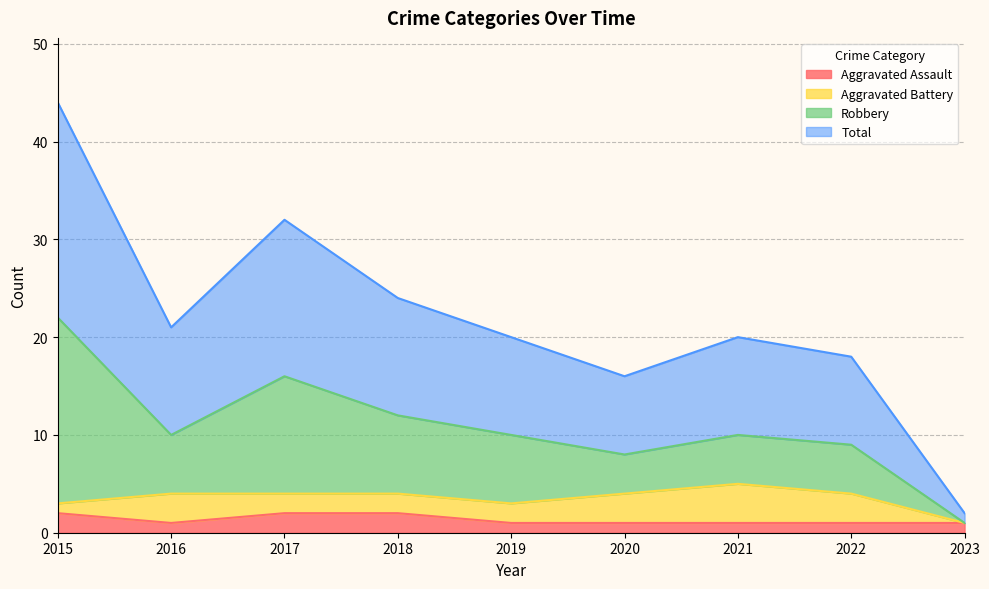

Does the chart display data point markers on the line(s)?

No